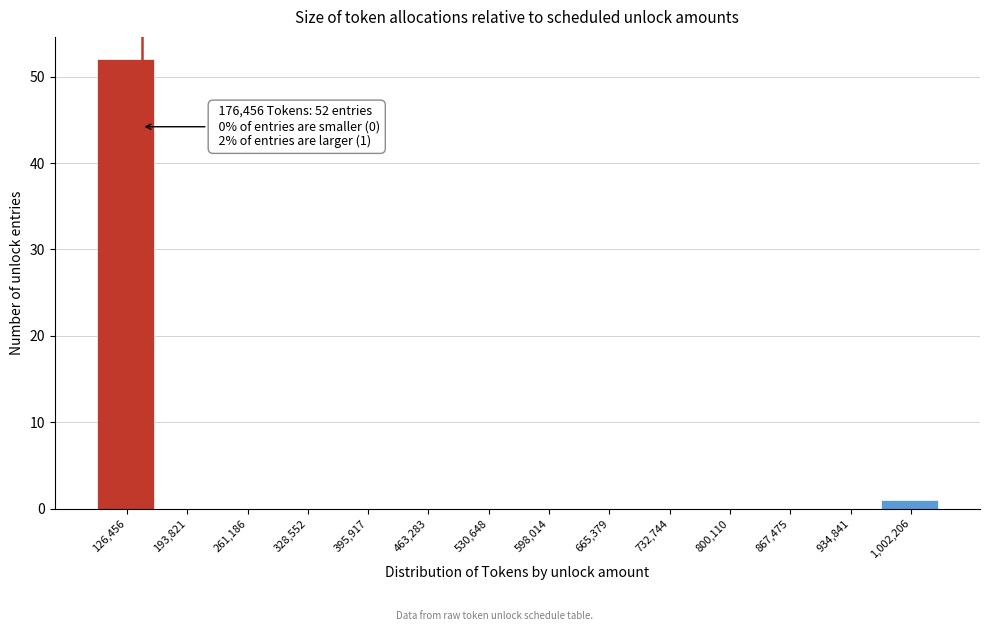

Reading left to right, list all the values displayed in this chart.

126,456=52	193,821=0	261,186=0	328,552=0	395,917=0	463,283=0	530,648=0	598,014=0	665,379=0	732,744=0	800,110=0	867,475=0	934,841=0	1,002,206=1